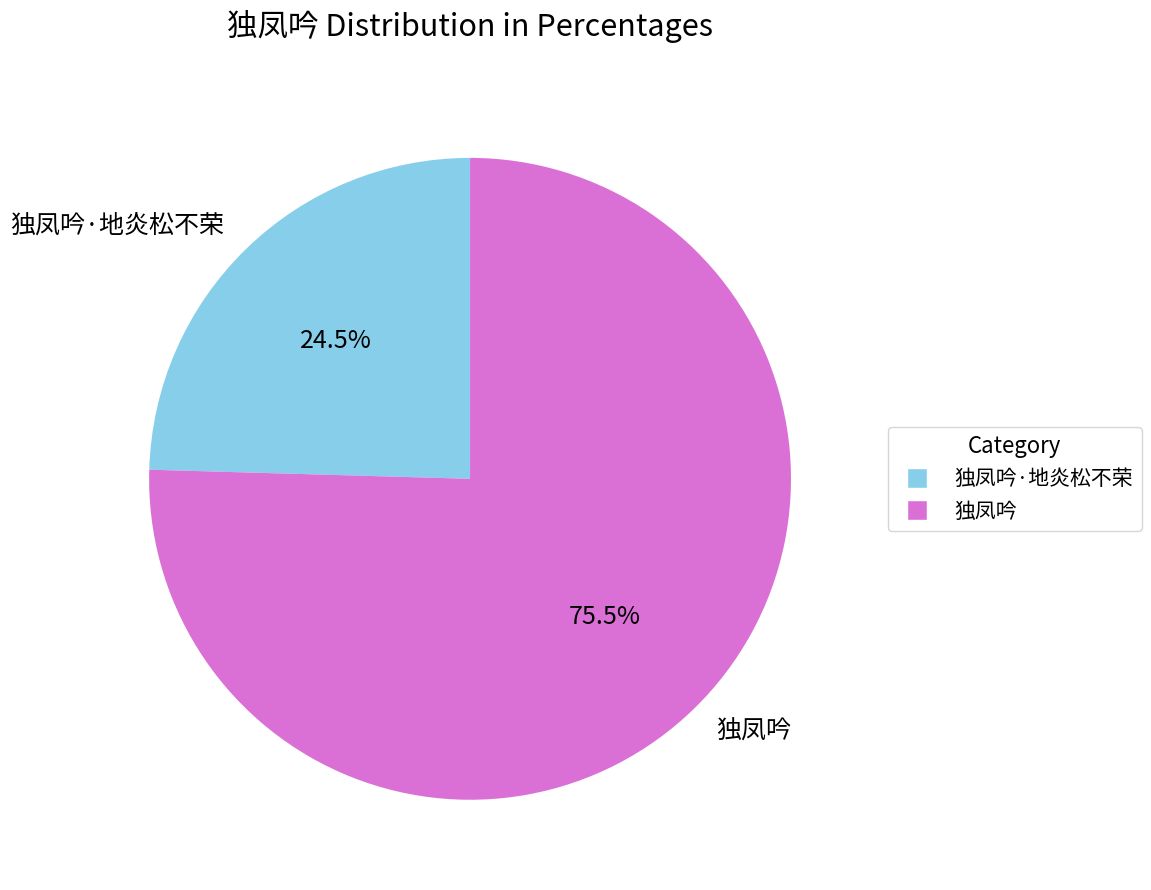

What is the ratio of the value at 独凤吟·地炎松不荣 to the value at 独凤吟?

0.3